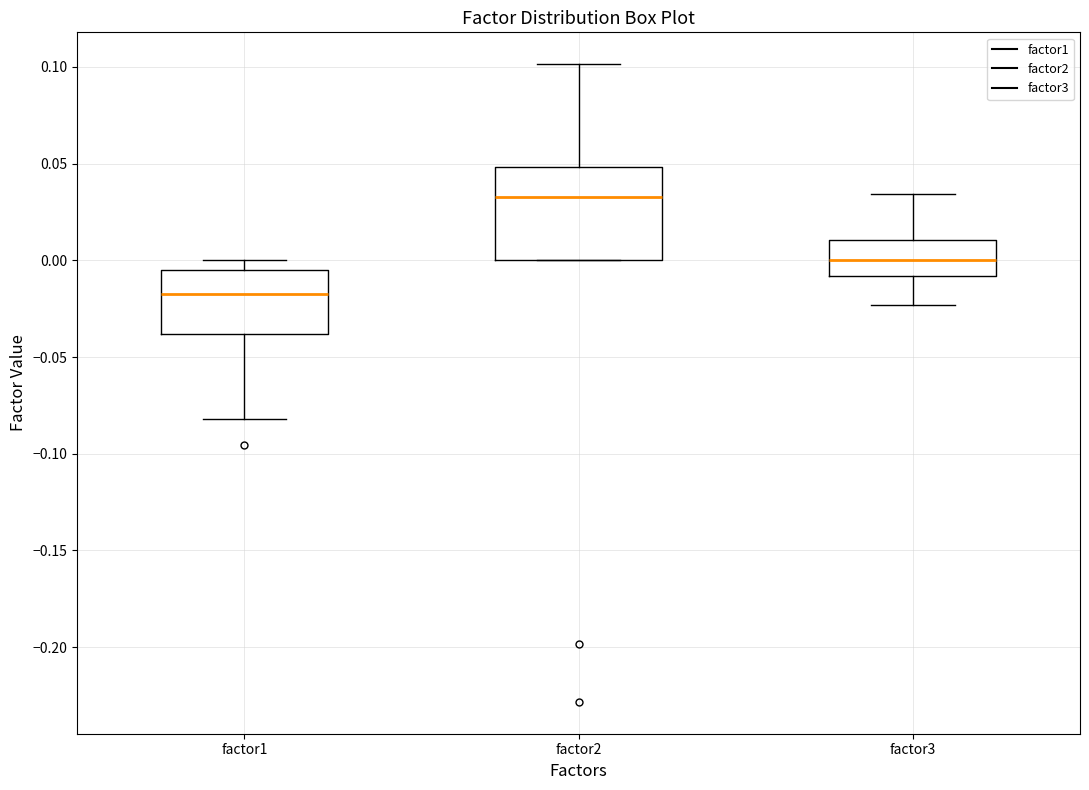

Which box has the highest median line?

factor2